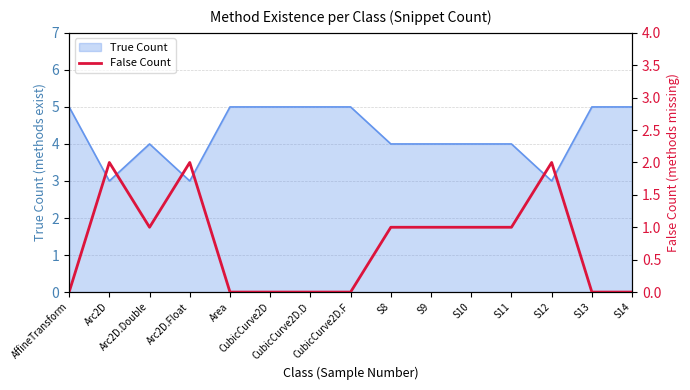

Where is the first local minimum?

Arc2D.Double